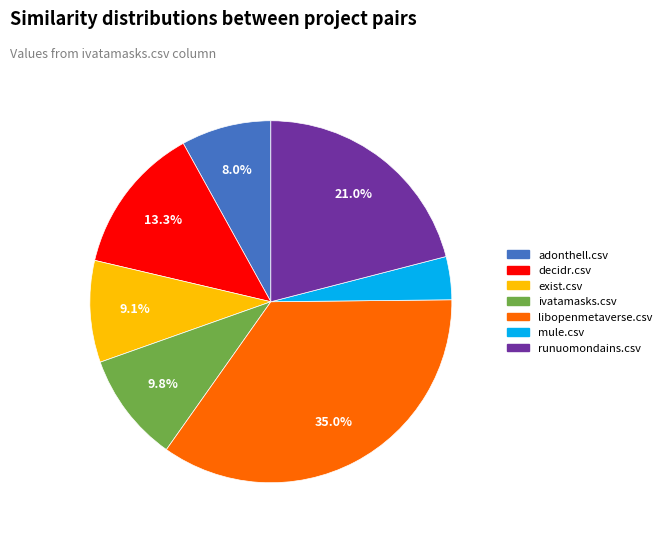

Which has a higher value, libopenmetaverse.csv or mule.csv?

libopenmetaverse.csv